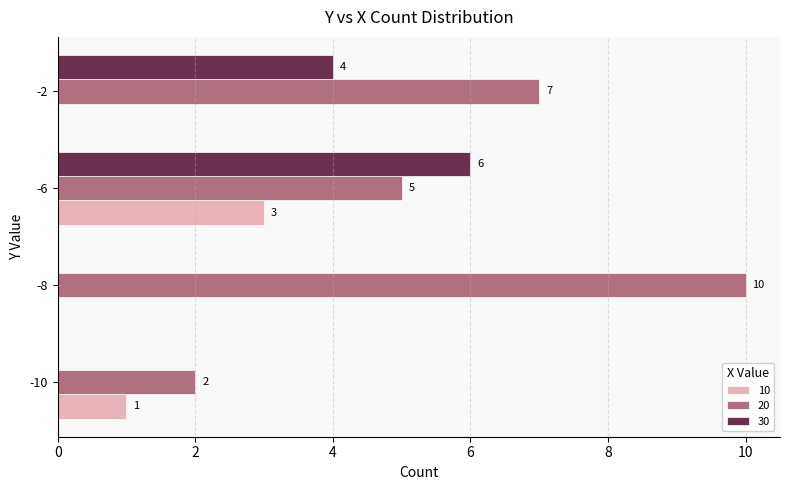

What is the average value of the 10 series?

1